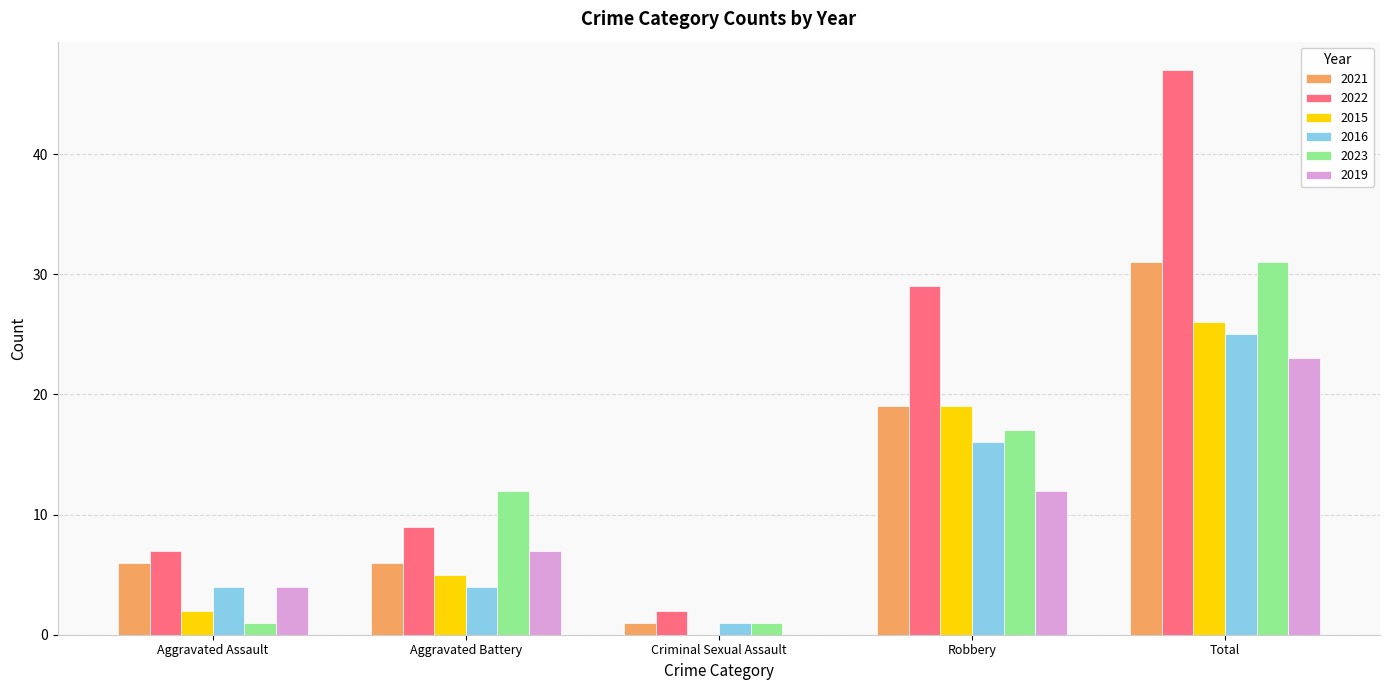

Reading left to right, what are all the values shown in this chart?

2021: 6	6	1	19	31
2022: 7	9	2	29	47
2015: 2	5	0	19	26
2016: 4	4	1	16	25
2023: 1	12	1	17	31
2019: 4	7	0	12	23